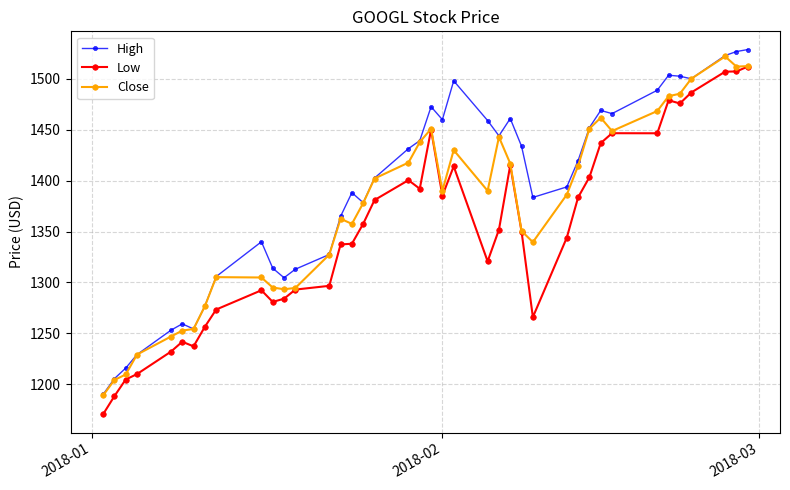

True or false: Low and High intersect in this chart.

False